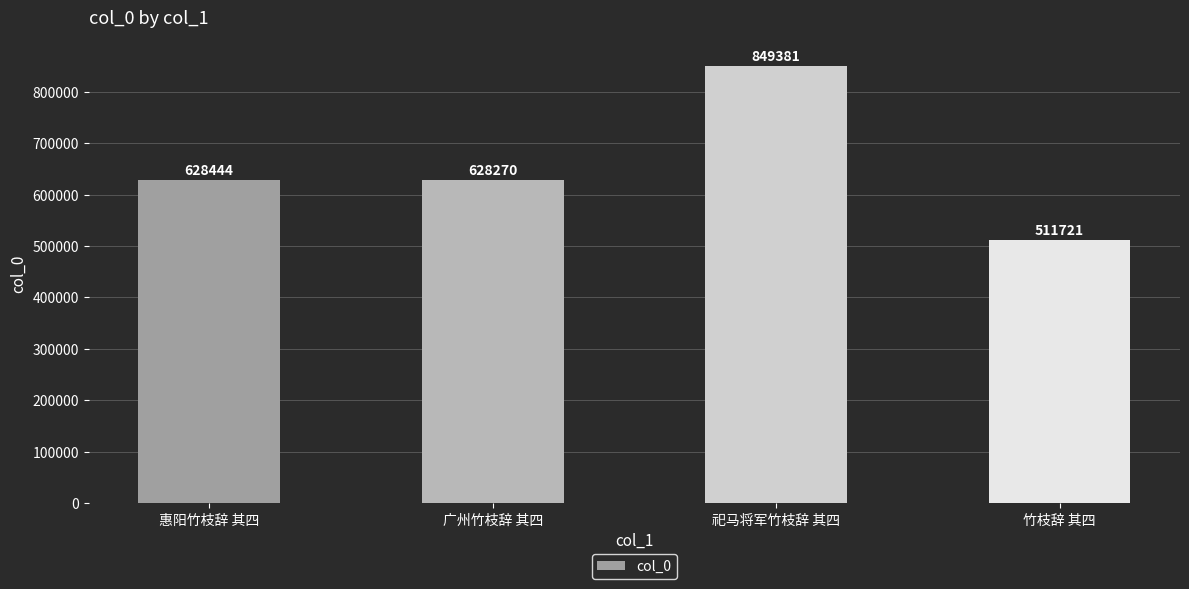

The value at 广州竹枝辞 其四 is 990301. True or false?

False